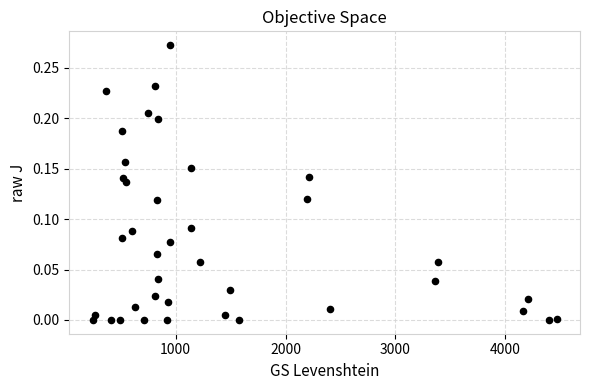

What is the range of X values (max minus min)?

4227.0